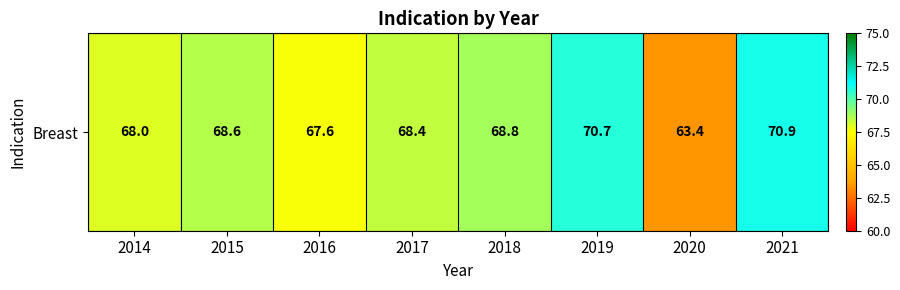

What is the minimum value shown in the chart?

63.4